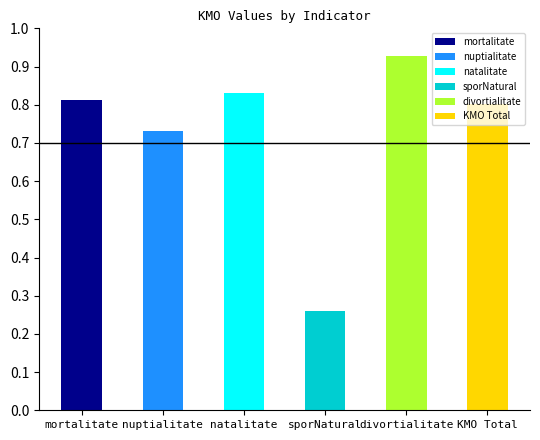

What is the change in value from mortalitate to nuptialitate?

-0.1